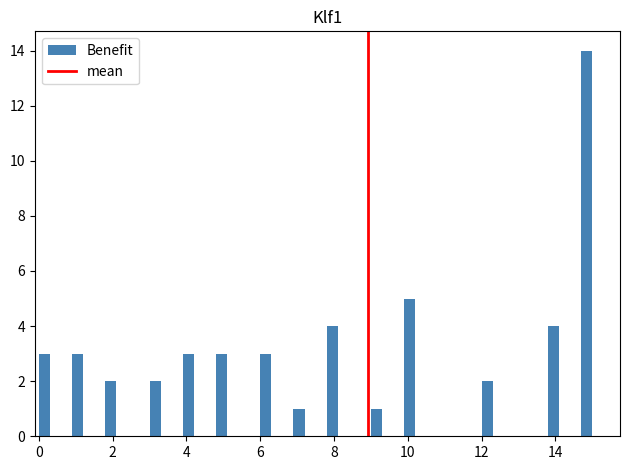

Read against the x-axis, roughly where is the centre of the tallest bar?

14.8